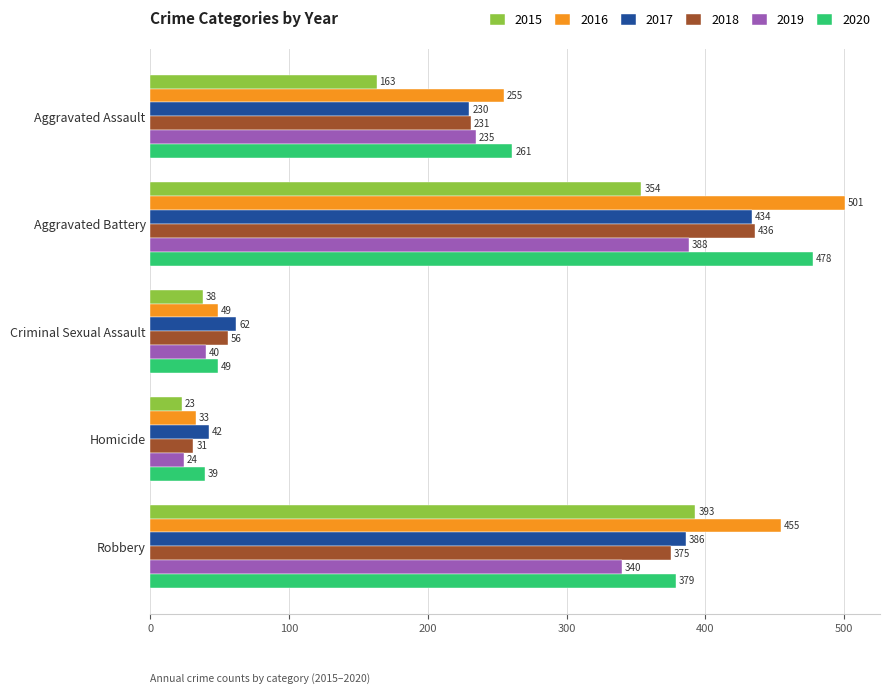

What is the sum of all 2018 values?

1129